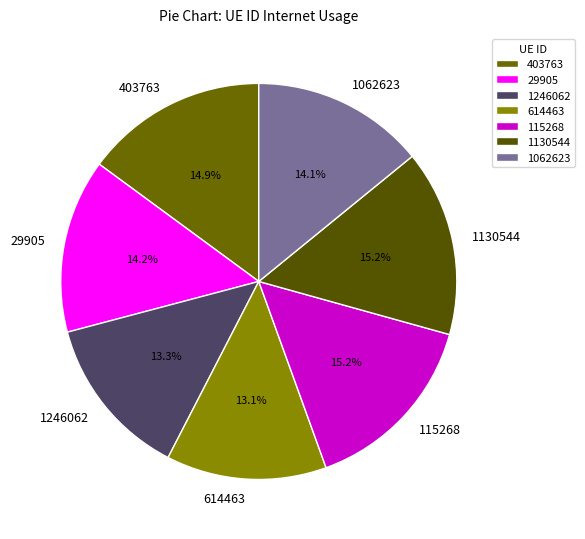

Approximately how many times larger is the value at 614463 compared to 403763?

0.9